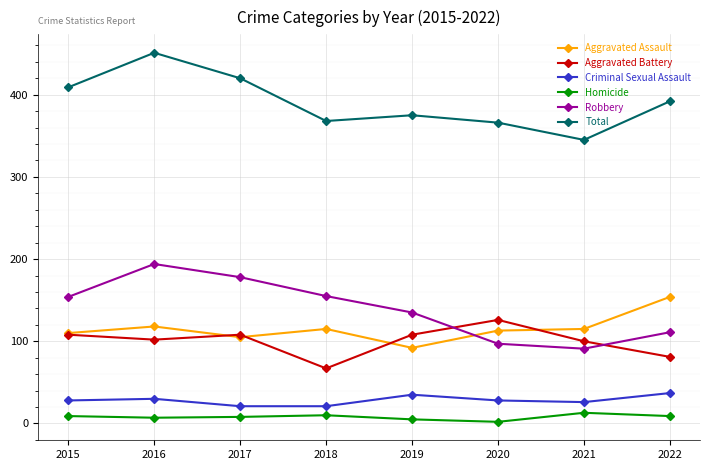

What is the sum of all Robbery values?

1115